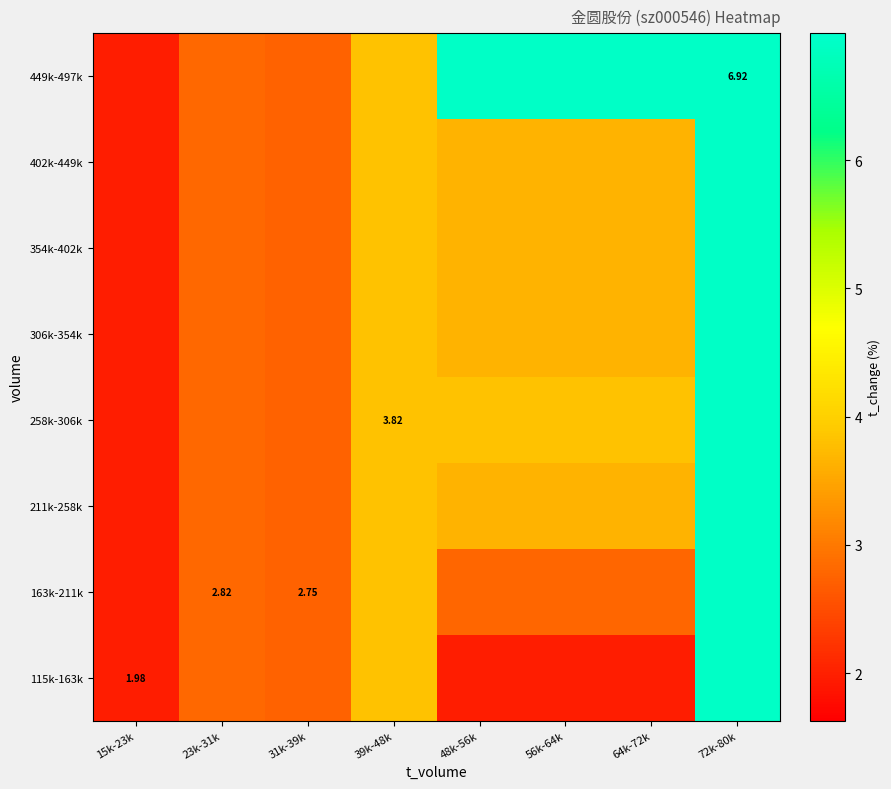

Where is 115k-163k nearest to the value 4?

39k-48k